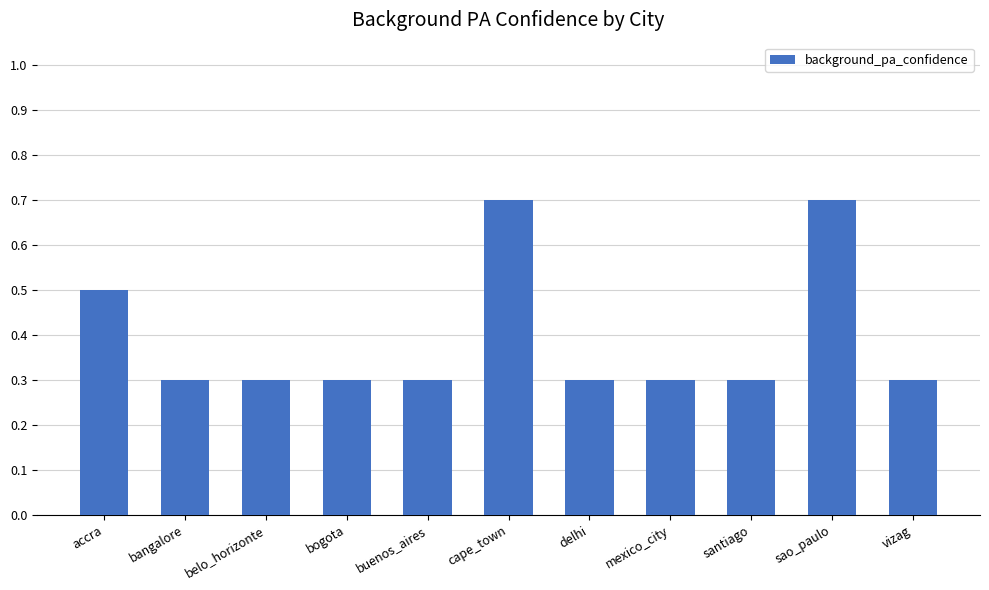

What is the average value?

0.4